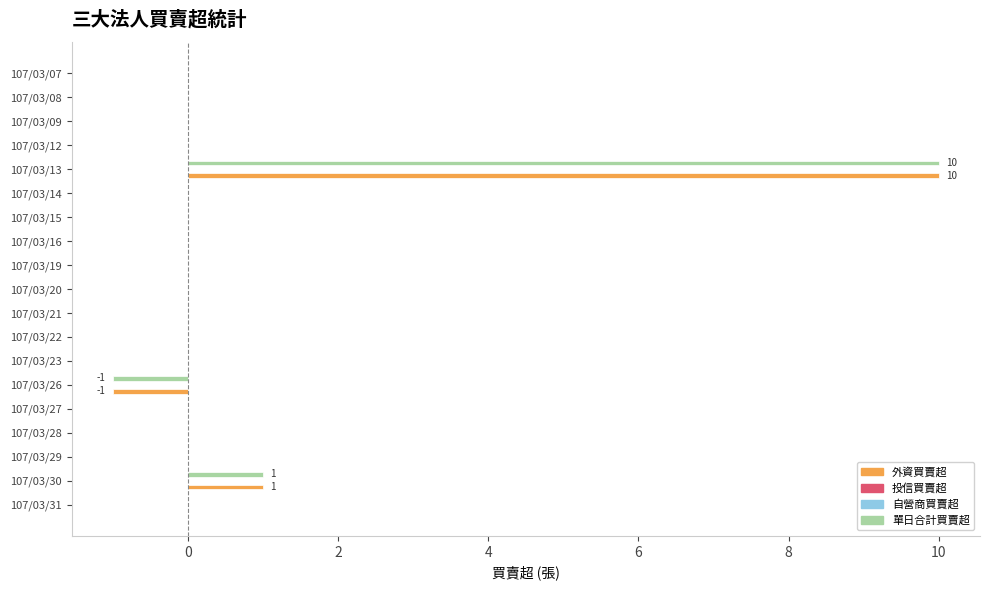

What is the difference between the maximum and second lowest values in the 外資買賣超 series?

10.0